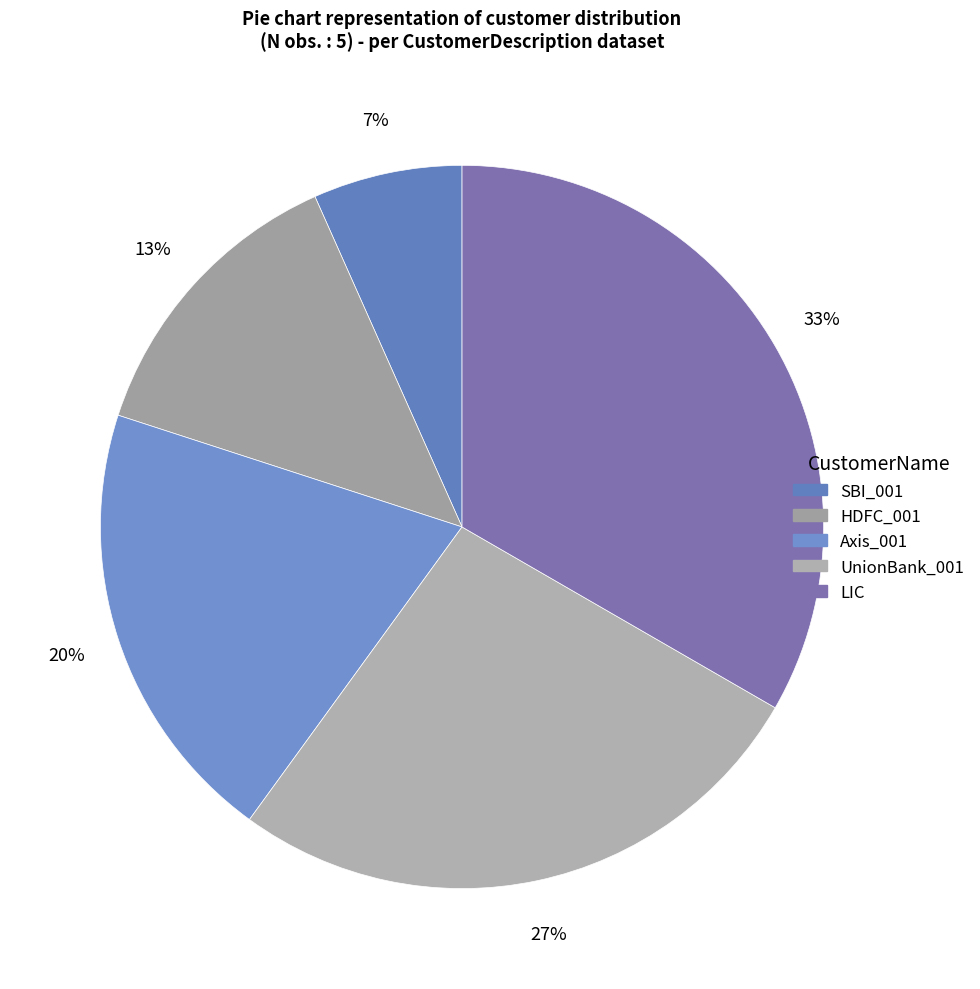

Is Axis_001 the majority of the pie?

No